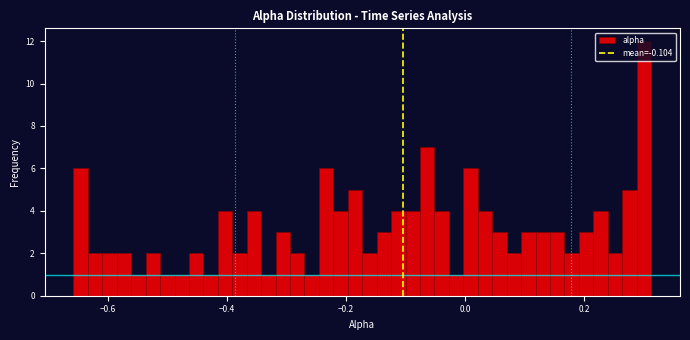

Read against the x-axis, roughly where is the centre of the tallest bar?

0.30